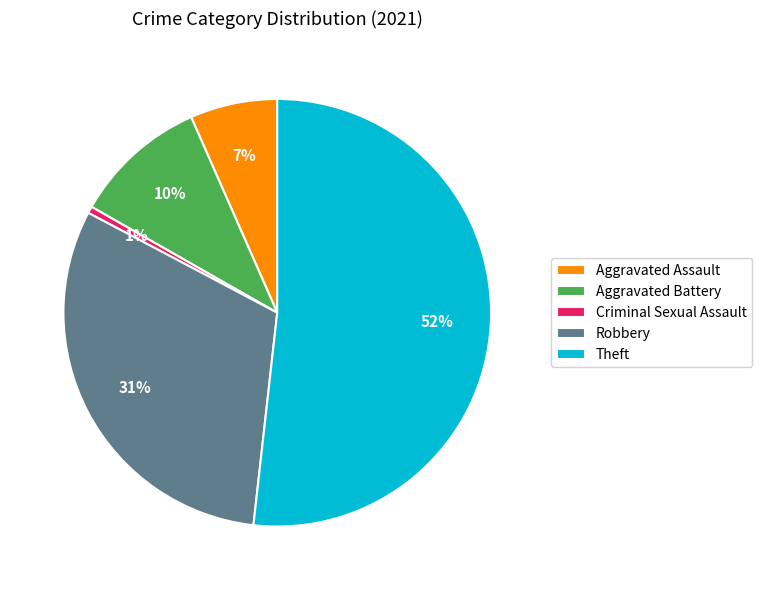

Rank the categories by value from lowest to highest.

Criminal Sexual Assault, Aggravated Assault, Aggravated Battery, Robbery, Theft